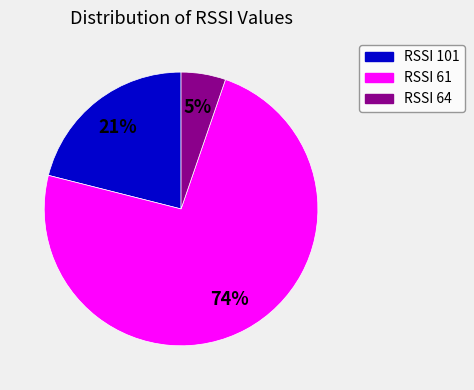

To the nearest percent, what is the average slice percentage?

33%